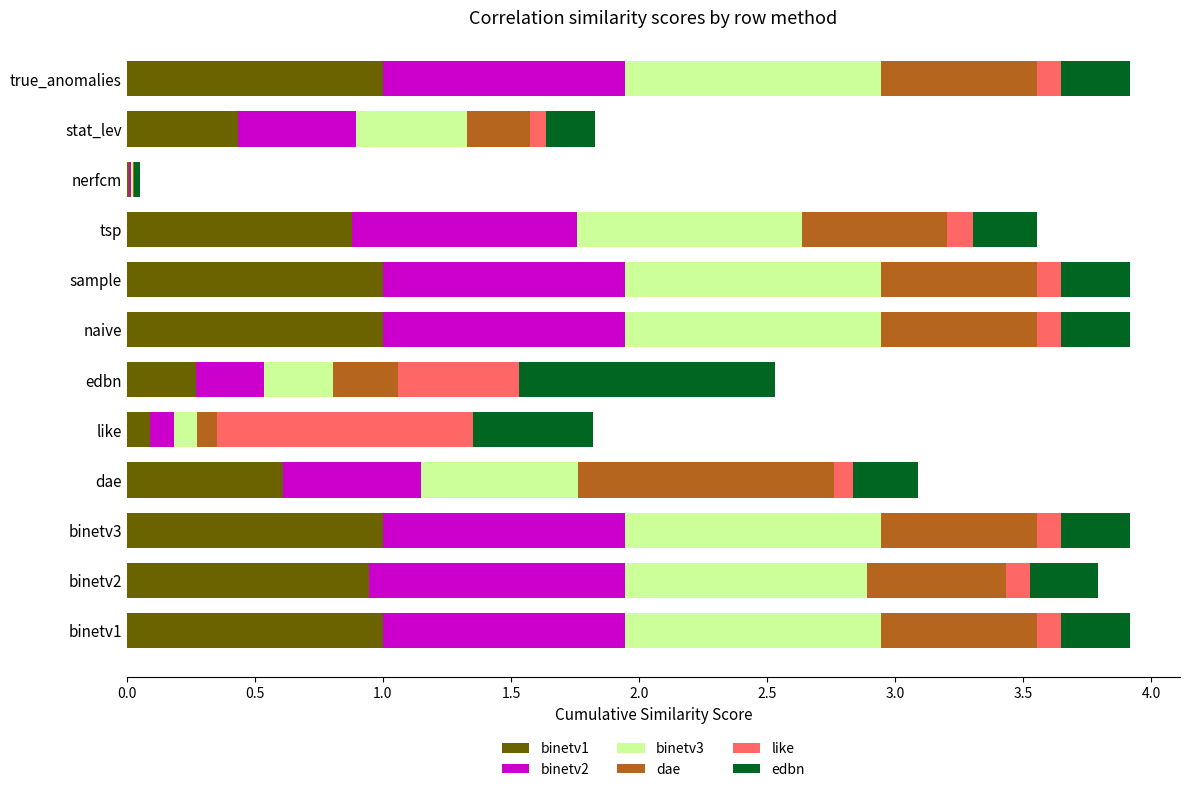

The binetv1 series shows 1.0 at sample. True or false?

True